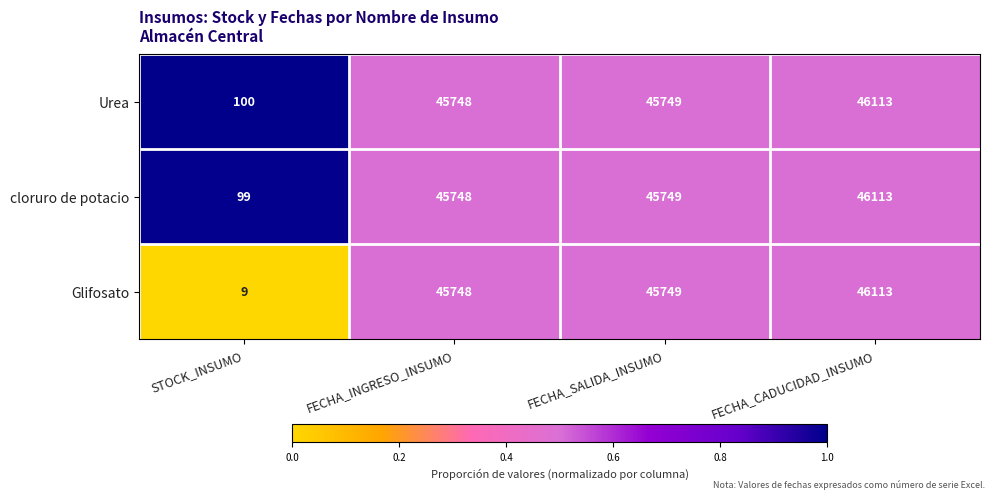

Which series has the largest total across all categories?

Urea